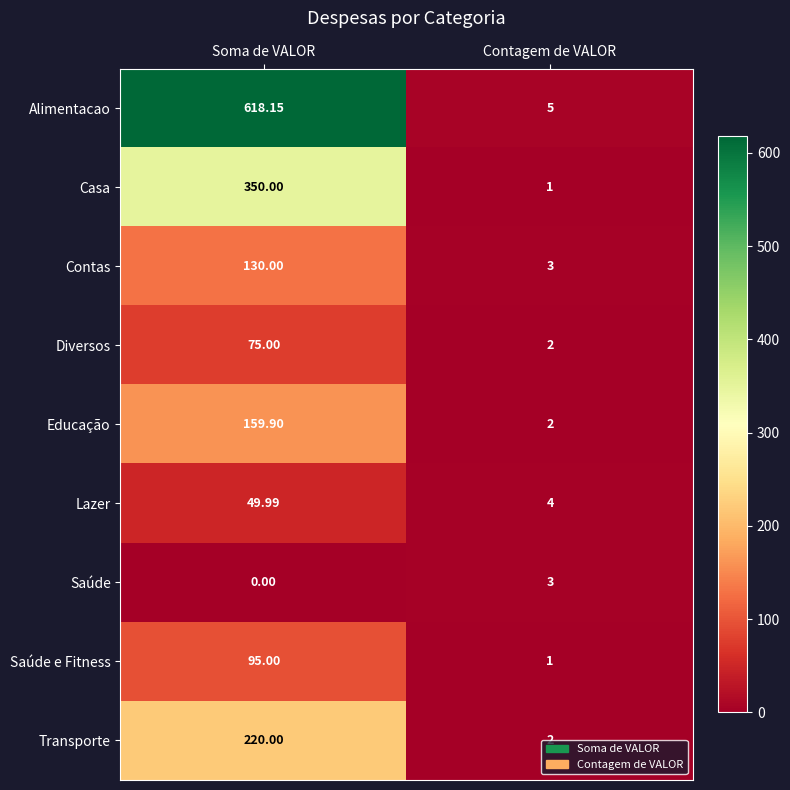

Is the value of Casa at Soma de VALOR greater than the value of Diversos at Soma de VALOR?

Yes